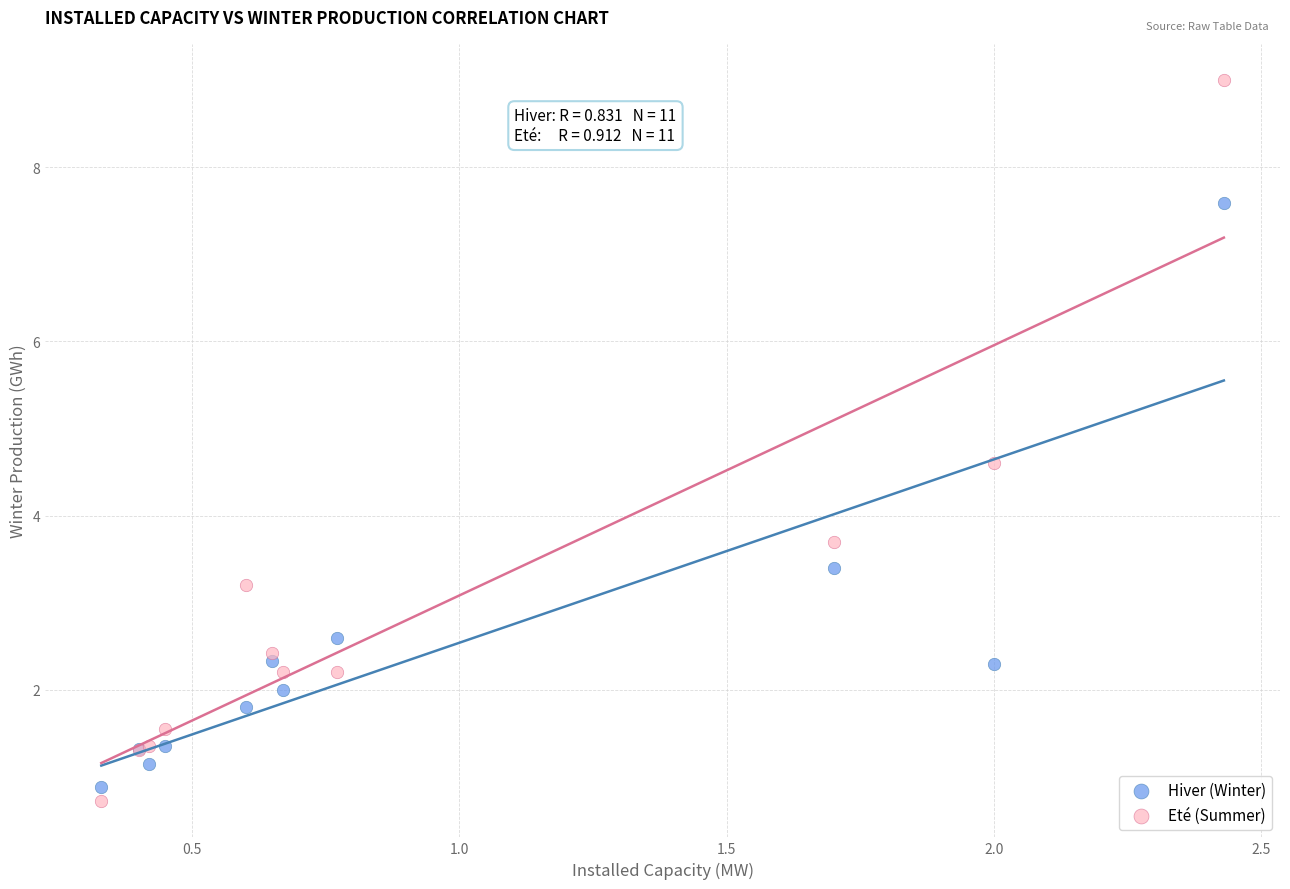

Which series has the widest spread of Y values?

Eté (Summer)